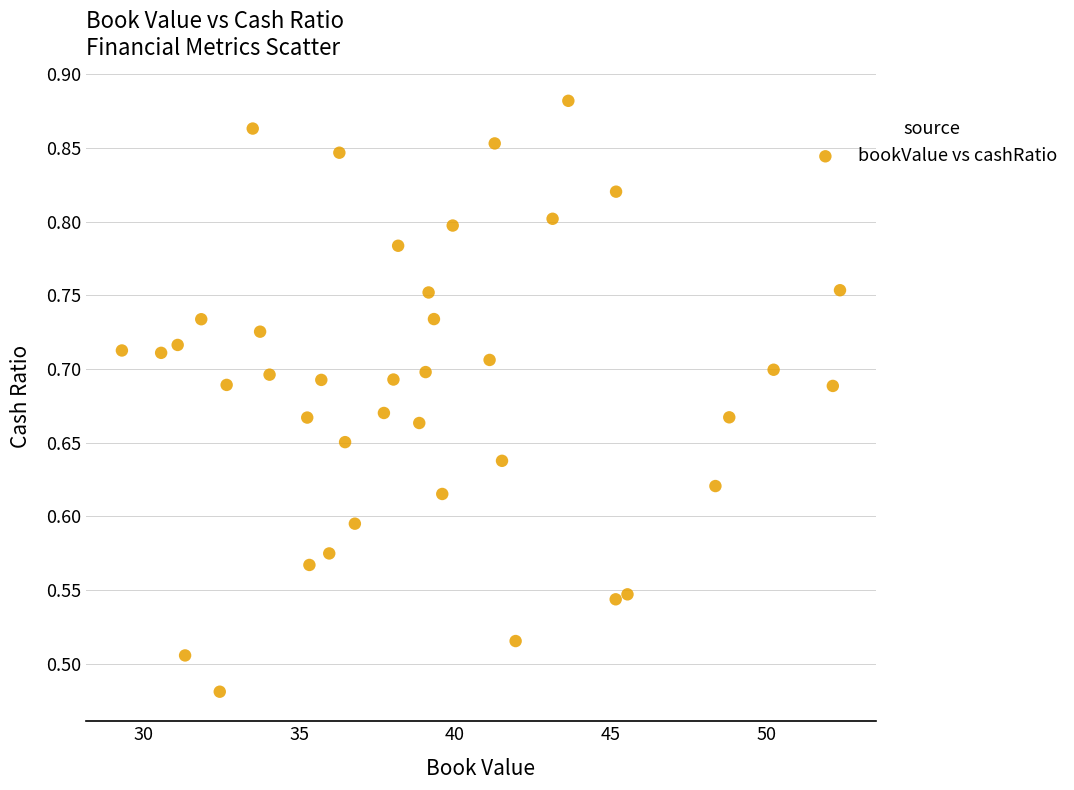

What is the range of Y values (max minus min)?

0.4